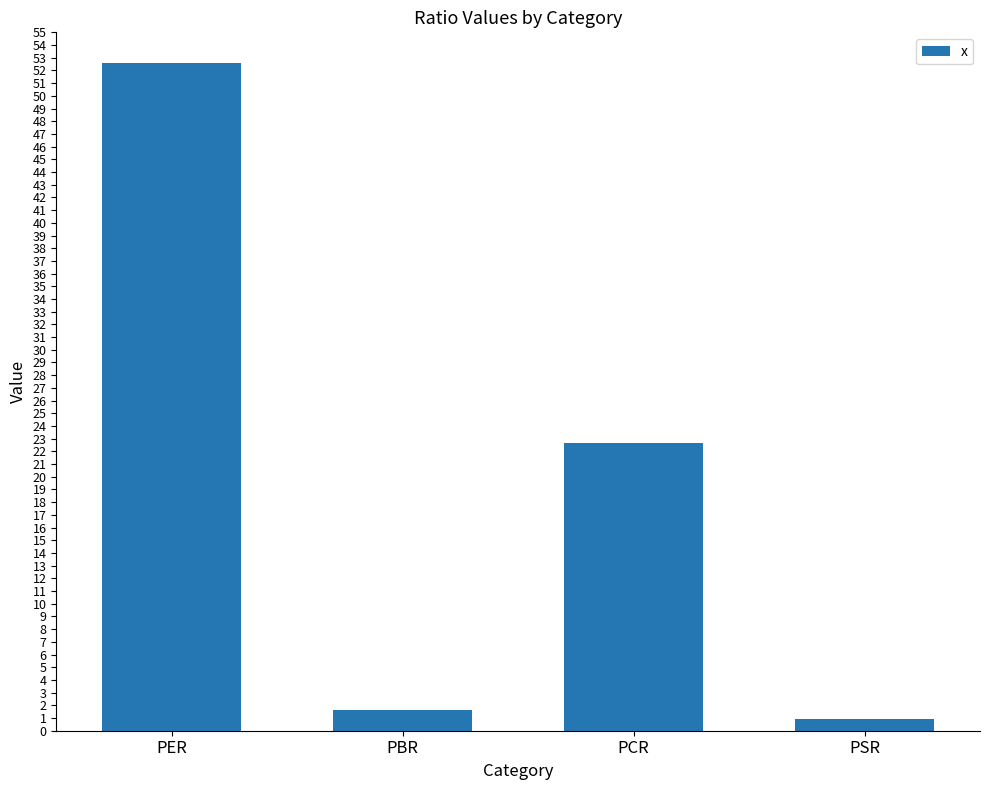

Are the bars horizontal?

No